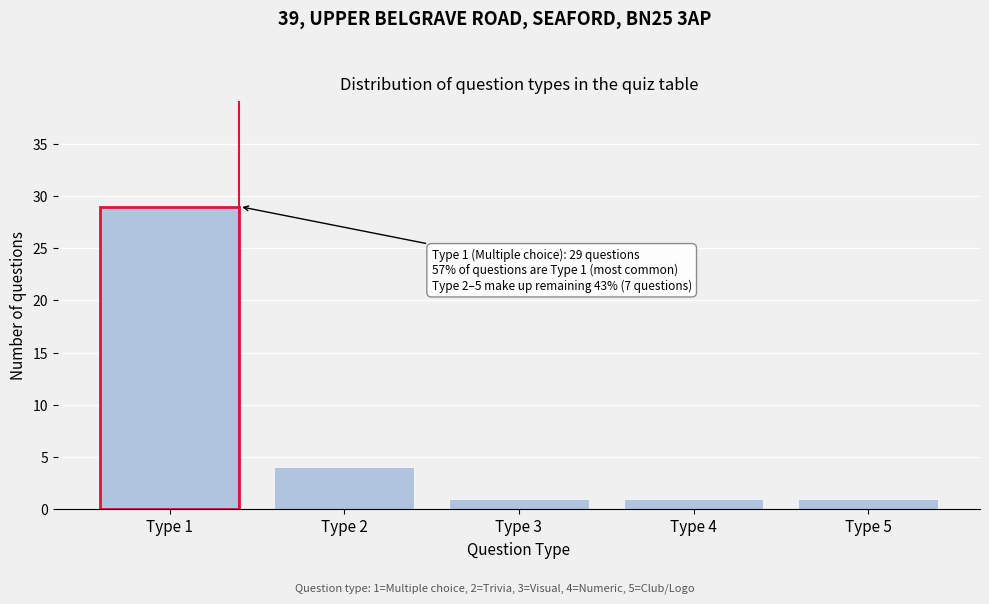

Reading right to left, extract all data points from this chart.

1	1	1	4	29